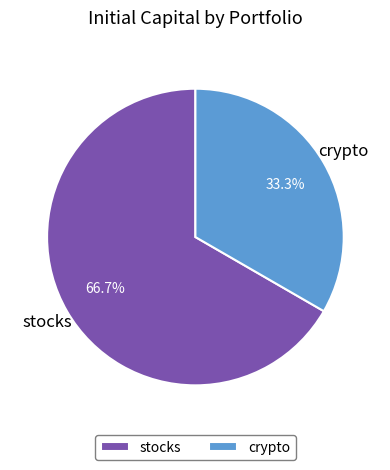

Count the number of slices in the pie.

2